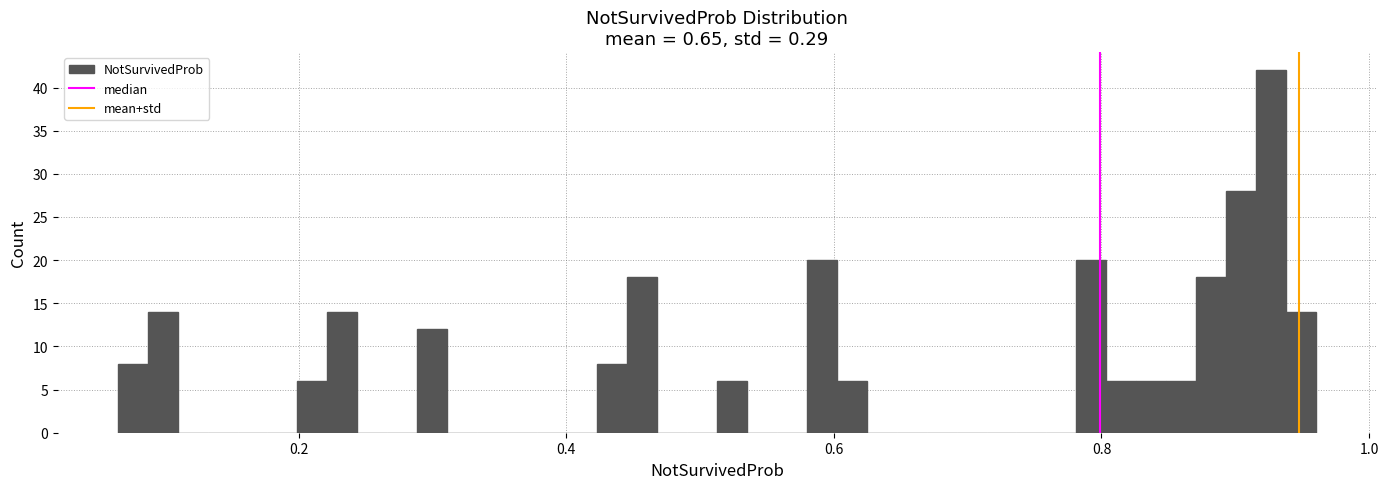

Read against the x-axis, roughly where is the centre of the tallest bar?

0.92